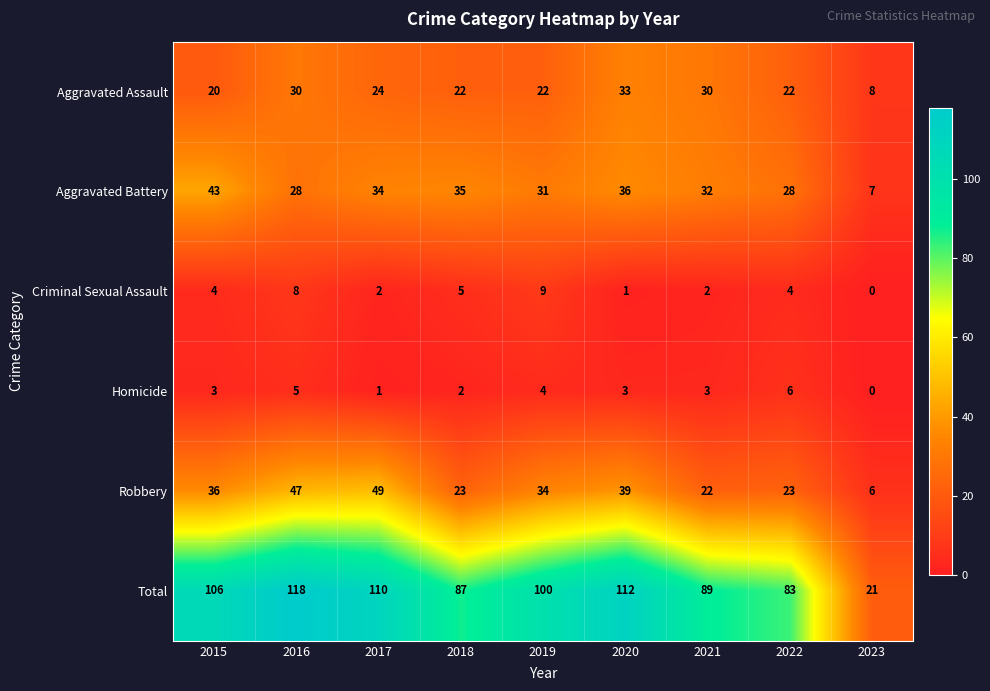

Rank the categories by Total value from lowest to highest.

2023, 2022, 2018, 2021, 2019, 2015, 2017, 2020, 2016